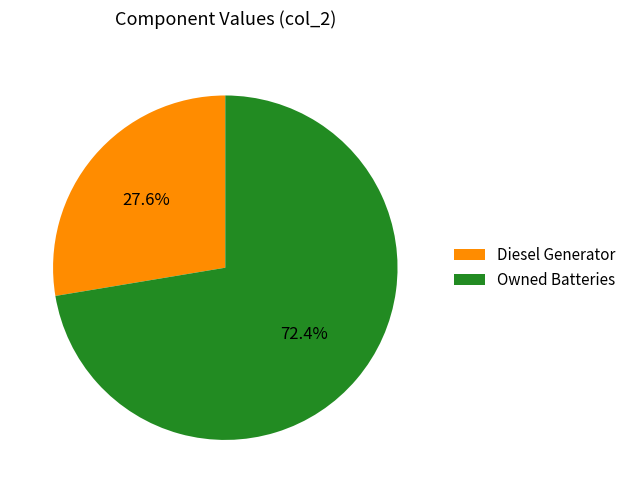

How many segments does this pie chart have?

2